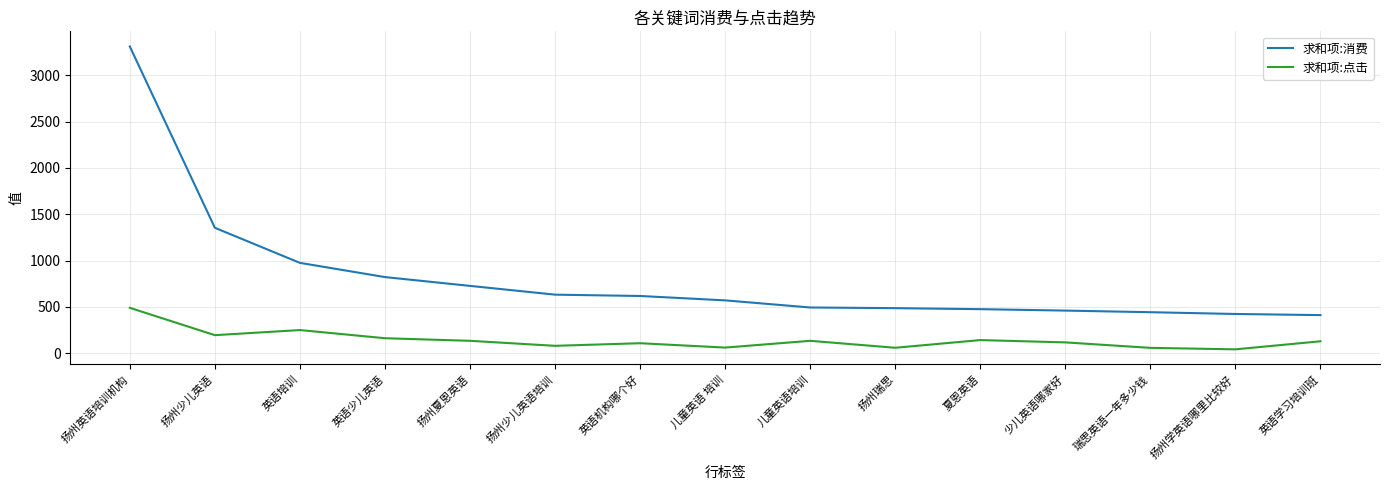

True or false: 求和项:点击 and 求和项:消费 intersect in this chart.

False